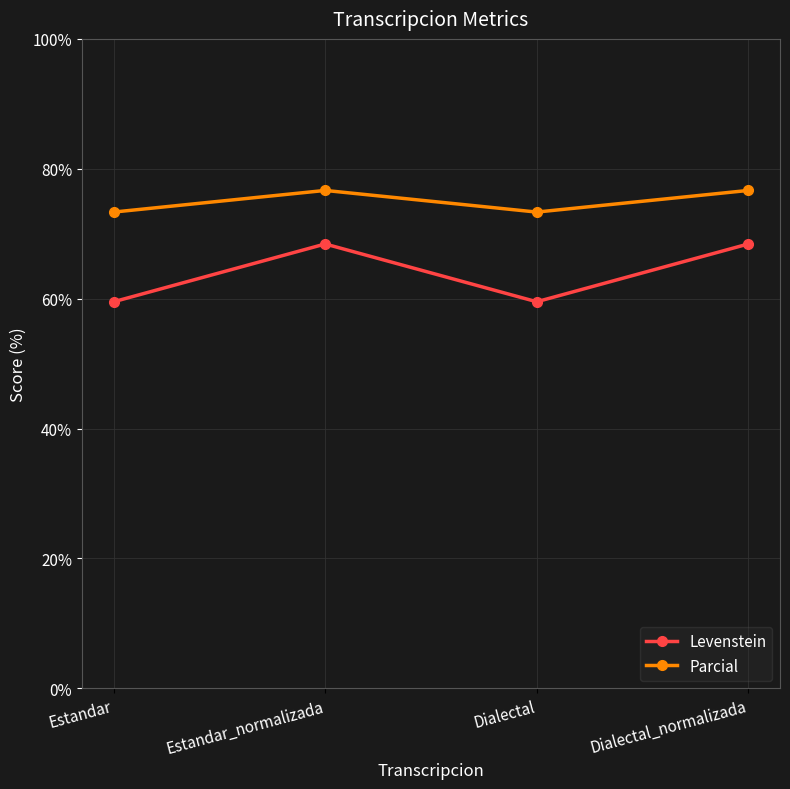

What is the label of the 1st point from the right?

Dialectal_normalizada